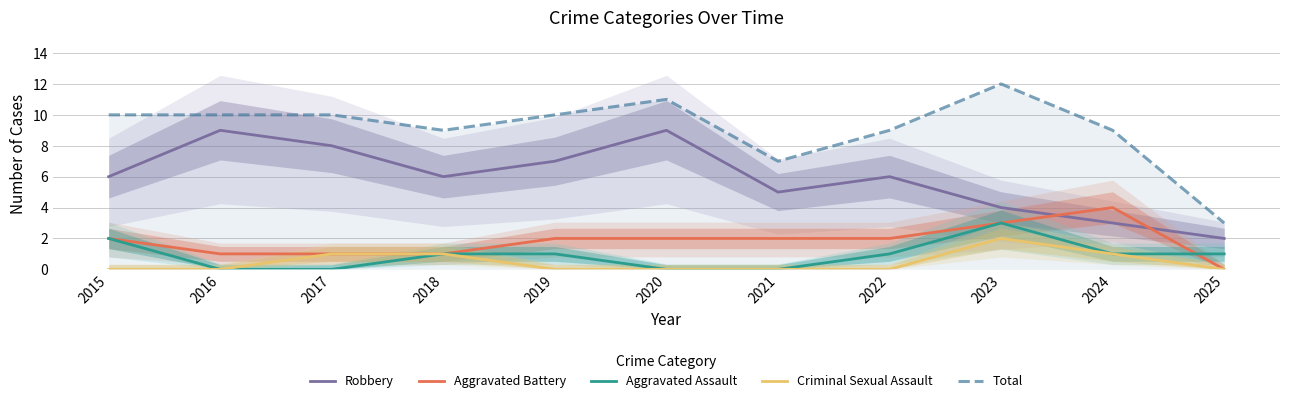

At which category does the chart reach its peak across all series?

2023